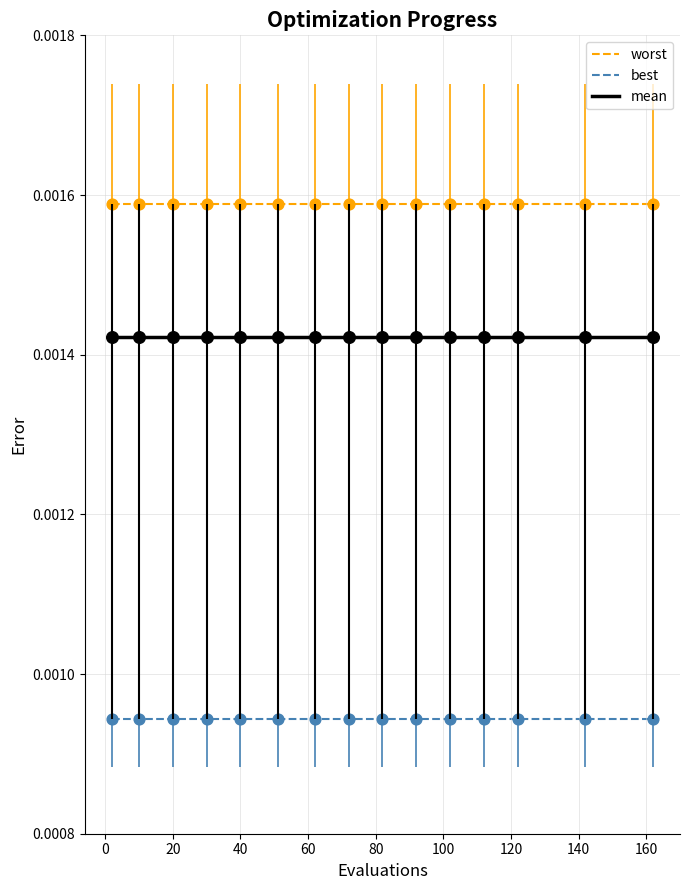

What are all the series names shown in the legend?

worst, best, mean